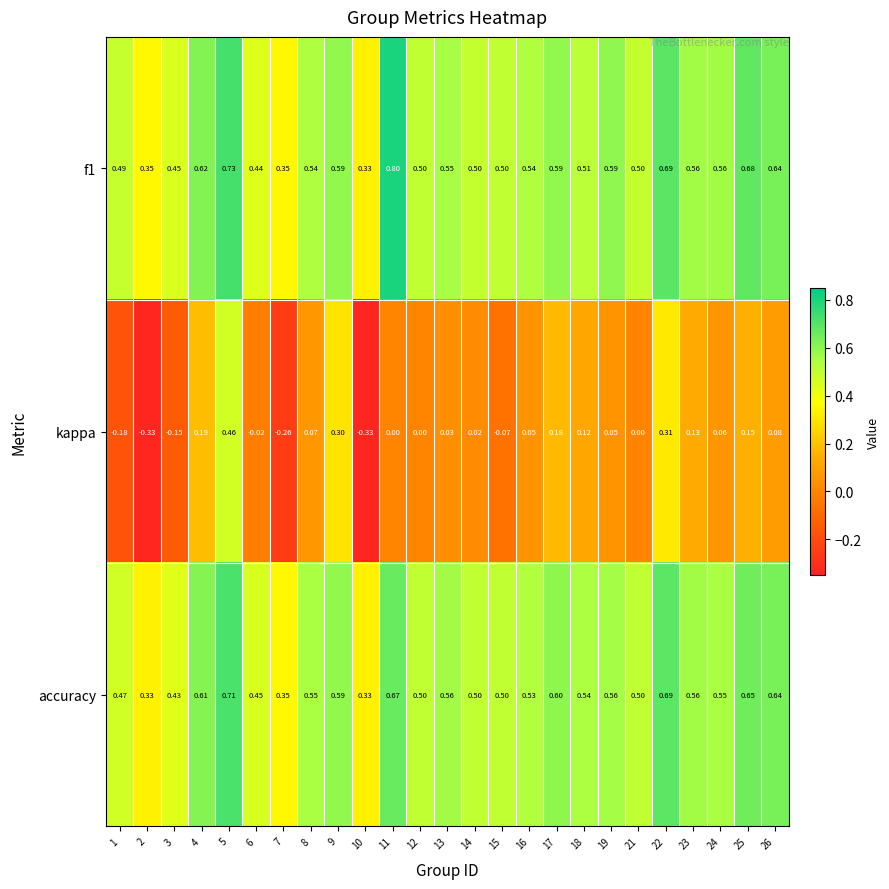

Which series has the widest spread of values?

kappa